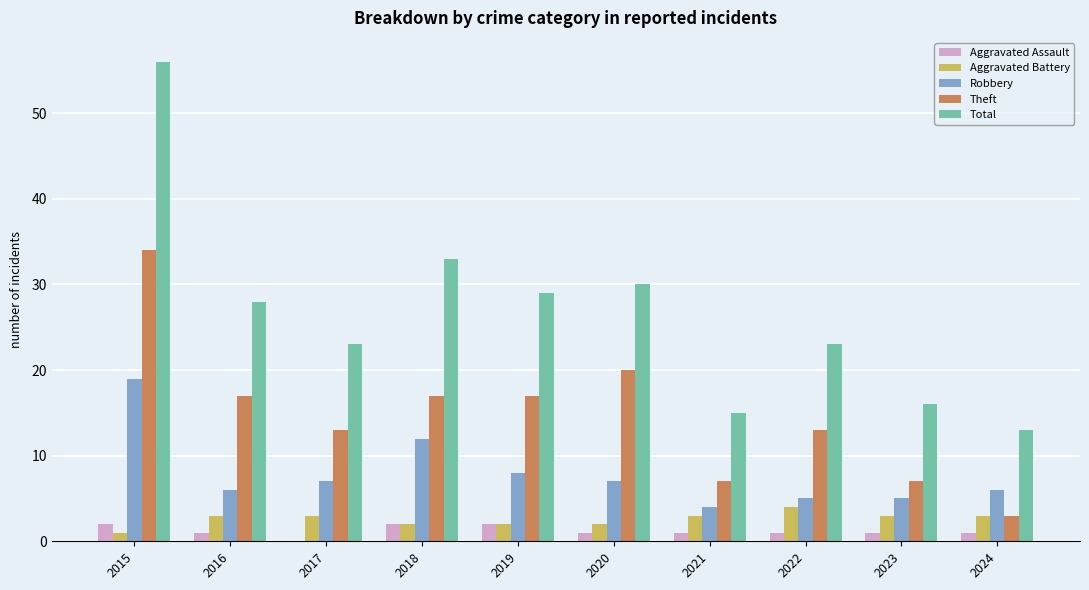

At which label does Theft reach its peak?

2015